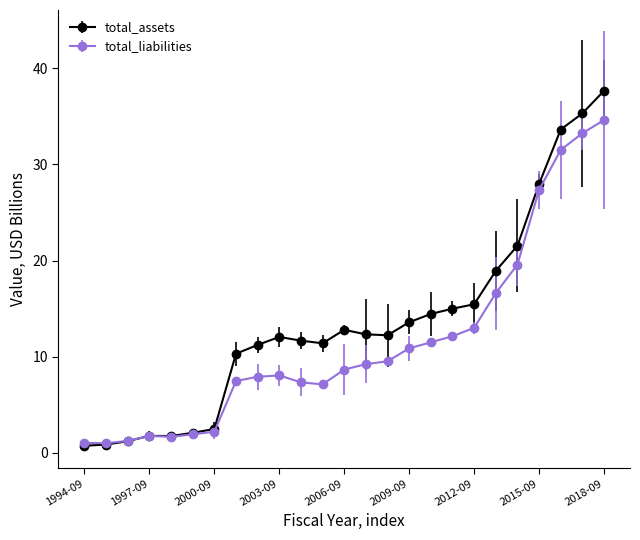

Which series has the largest range (max minus min)?

total_assets